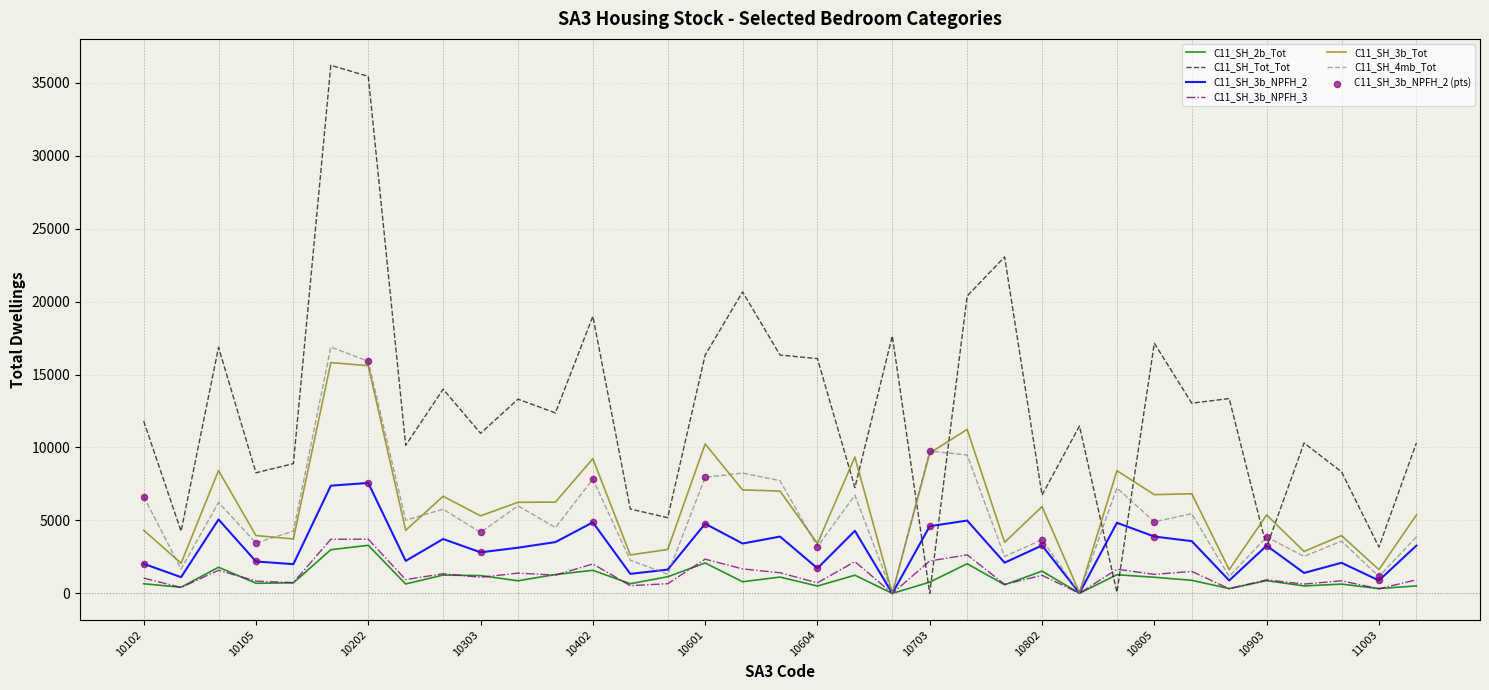

Which series has the largest total across all categories?

C11_SH_Tot_Tot